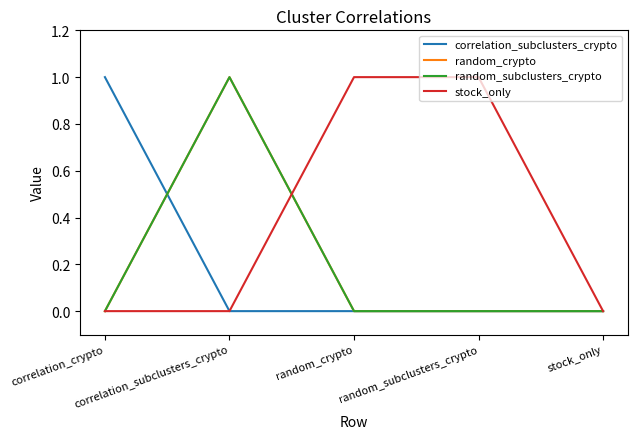

Rank the series at random_subclusters_crypto from lowest to highest value.

correlation_subclusters_crypto, random_crypto, random_subclusters_crypto, stock_only